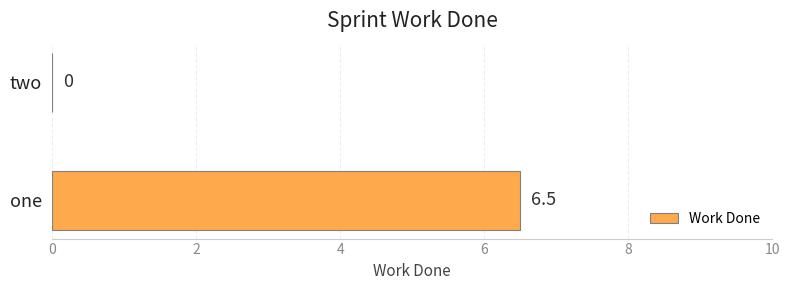

Reading top to bottom, extract all data points from this chart.

two=0.0	one=6.5